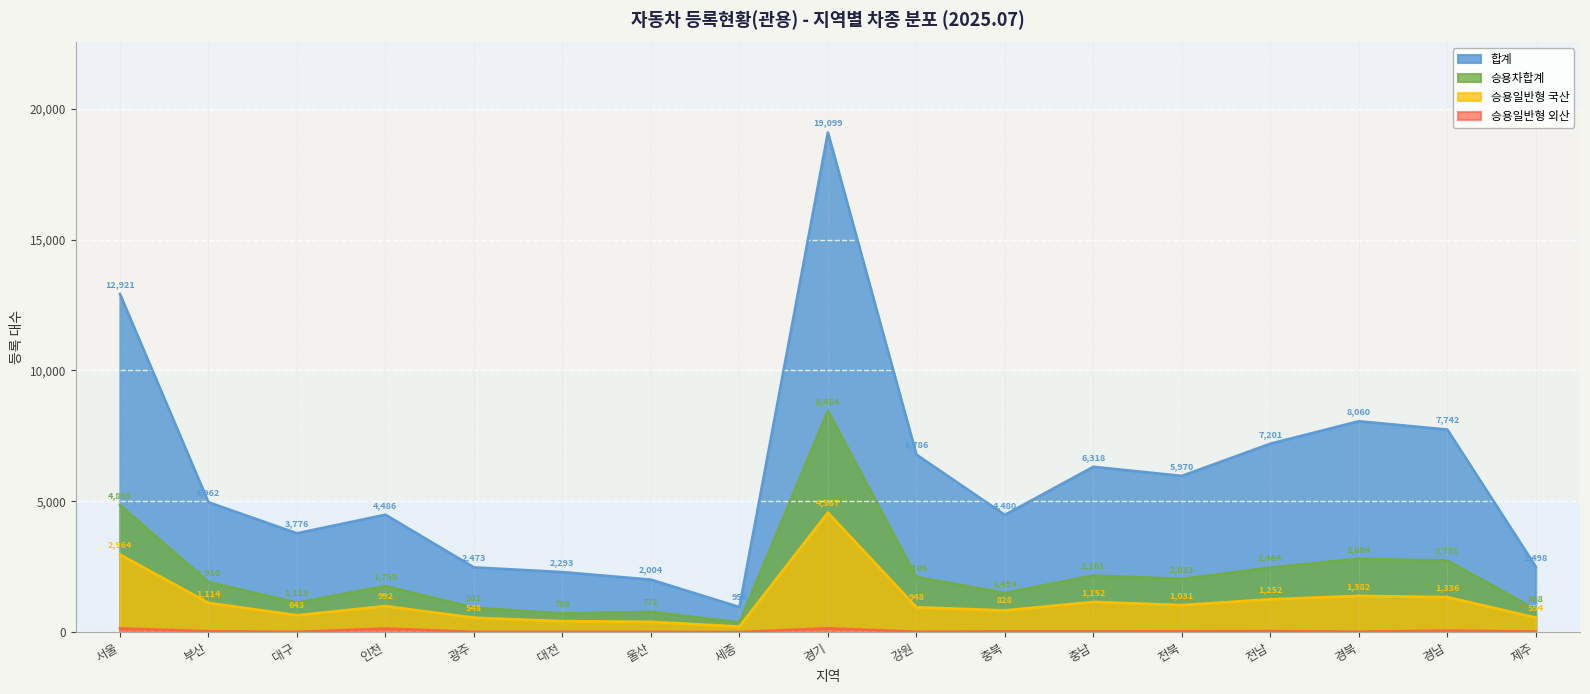

Count the number of data series in this chart.

4